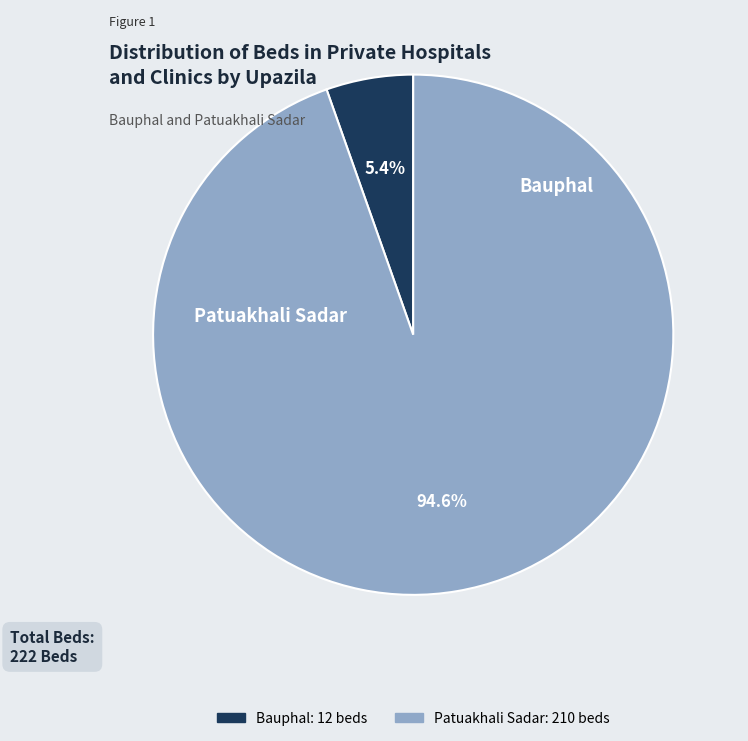

What portion of the pie excludes Patuakhali Sadar?

5.4%